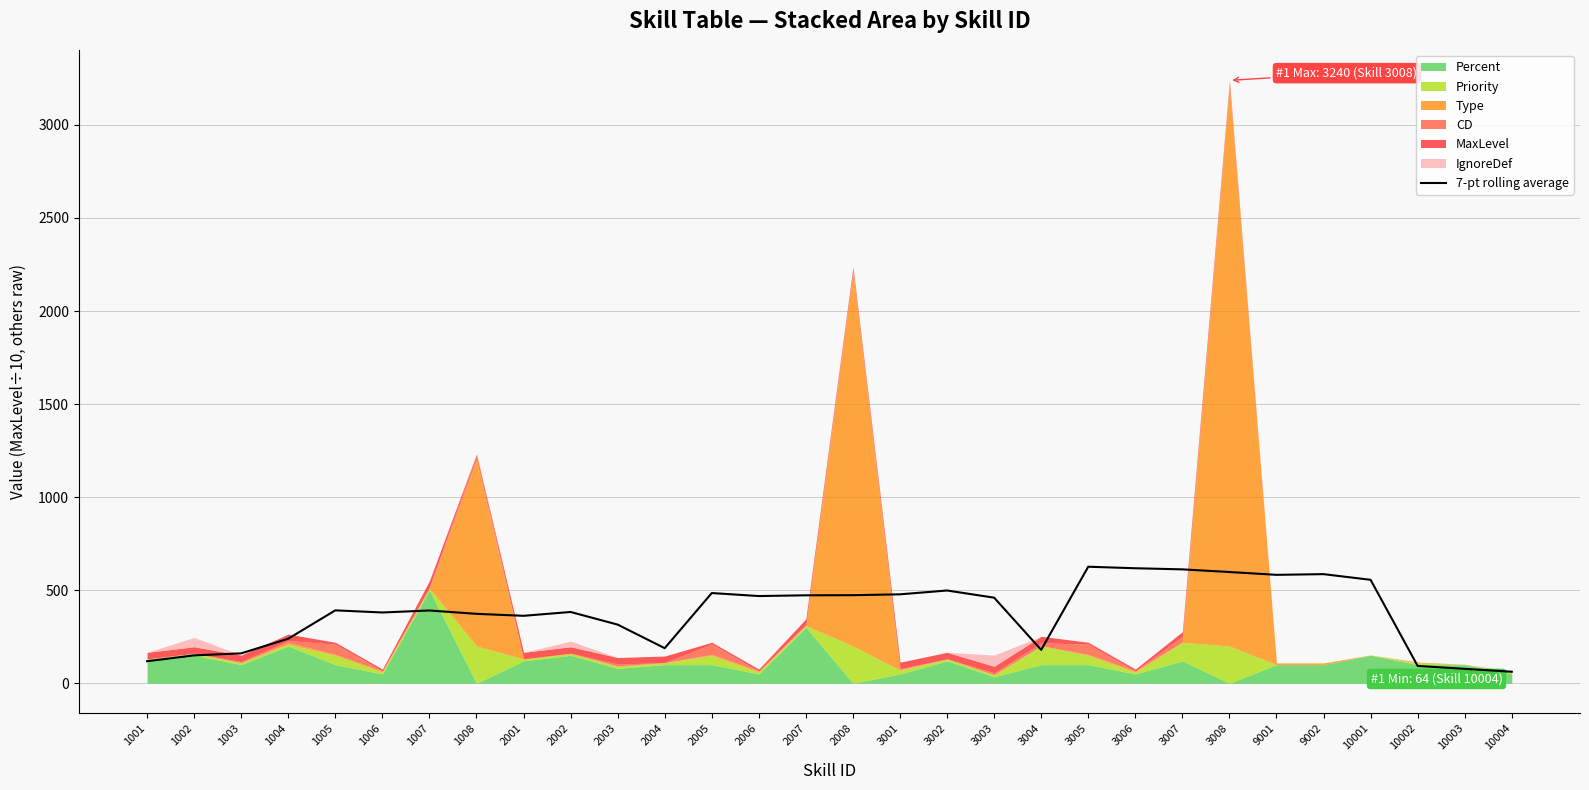

What is the change in value from 2001 to 3004?

-182.9